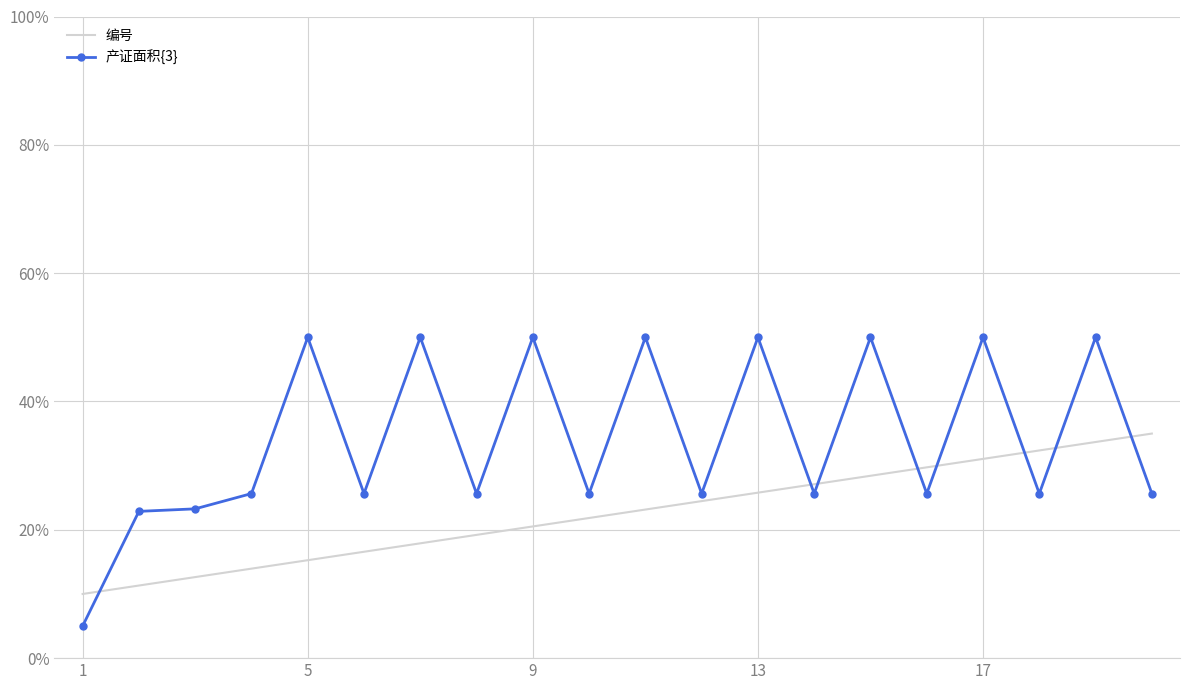

Rank the series by their maximum value, from highest to lowest.

产证面积{3}, 编号